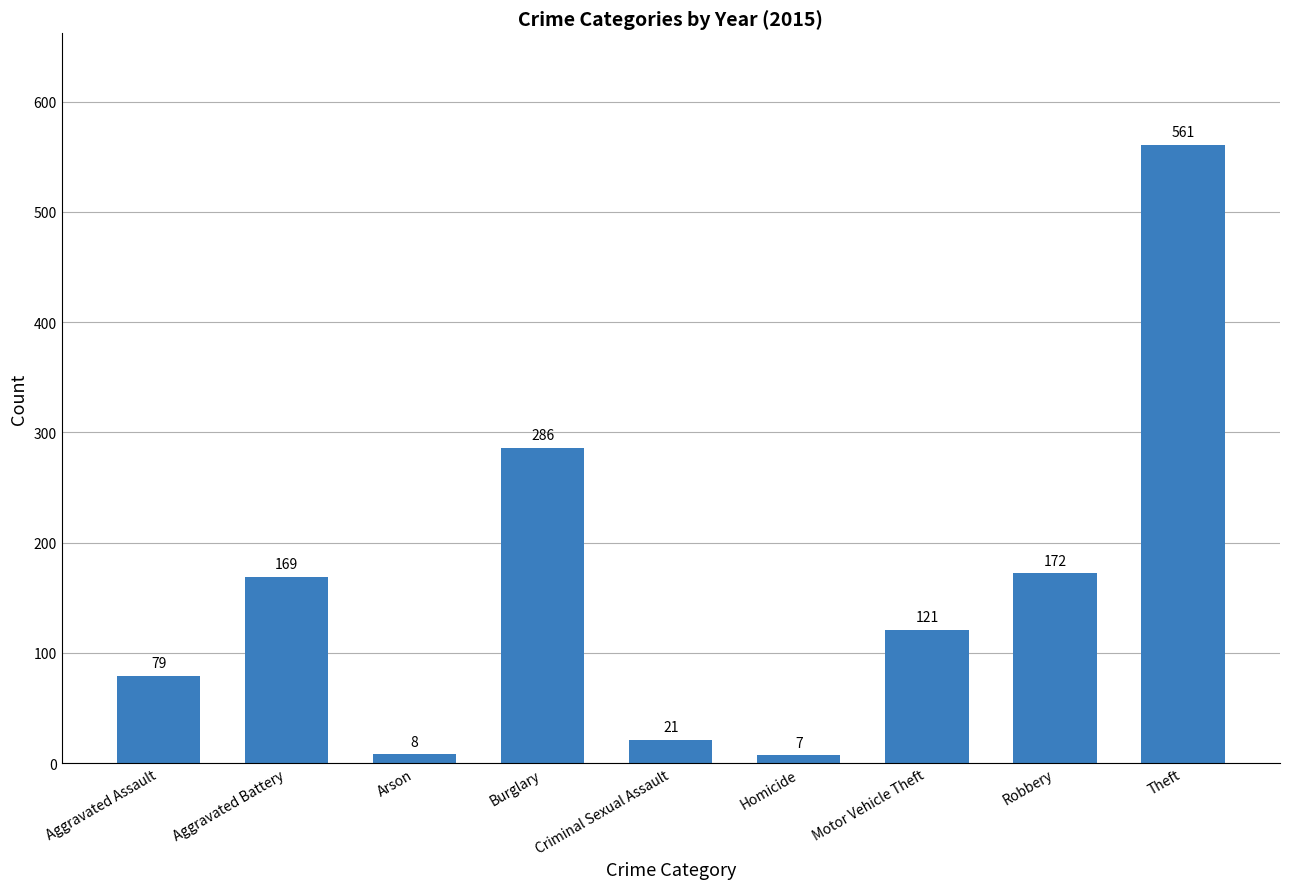

Approximately how many times larger is the value at Motor Vehicle Theft compared to Aggravated Battery?

0.7